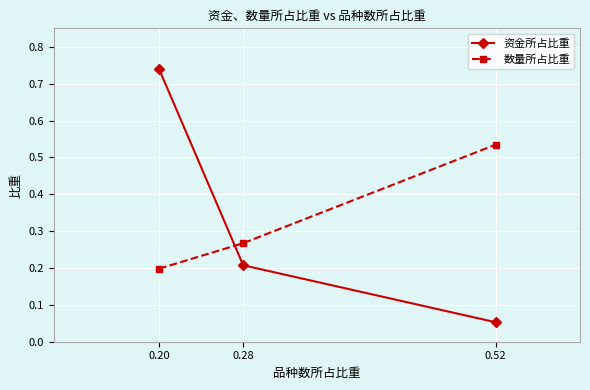

What is the sum of the 资金所占比重 values at 0.28 and 0.20?

0.9